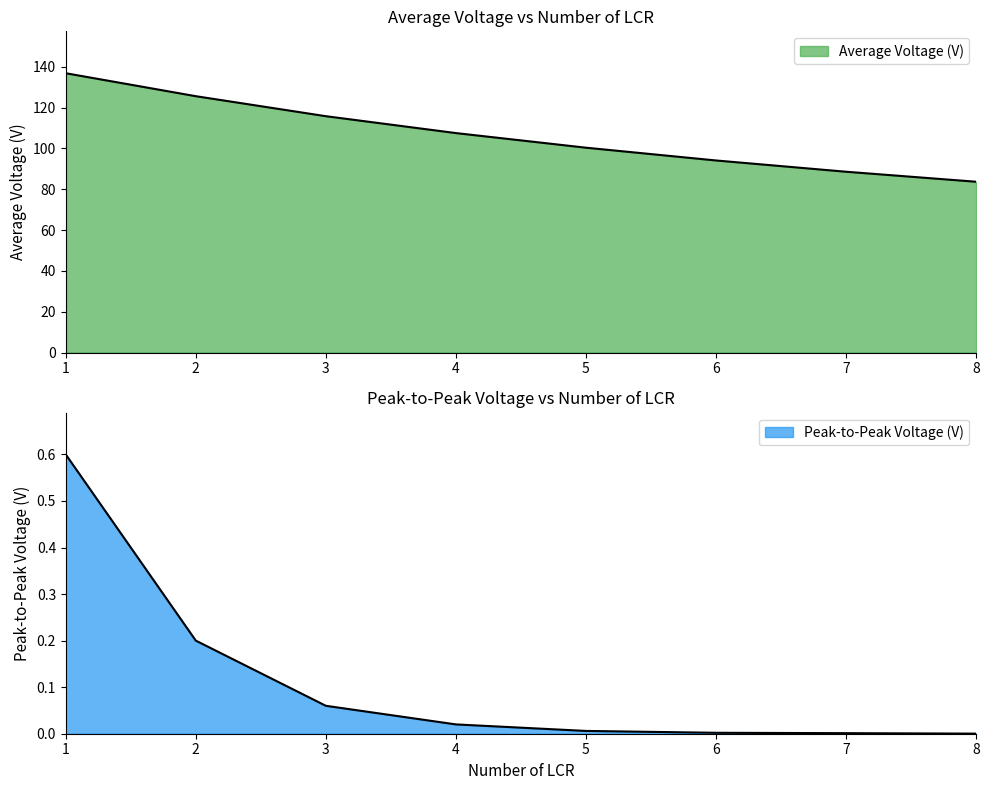

The Peak-to-Peak Voltage (V) series shows 0.0 at 5. True or false?

False